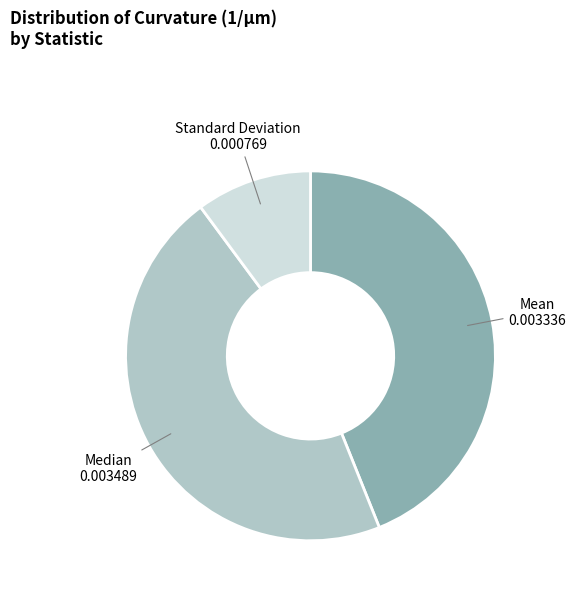

The Median slice represents 33% of the pie. True or false?

False